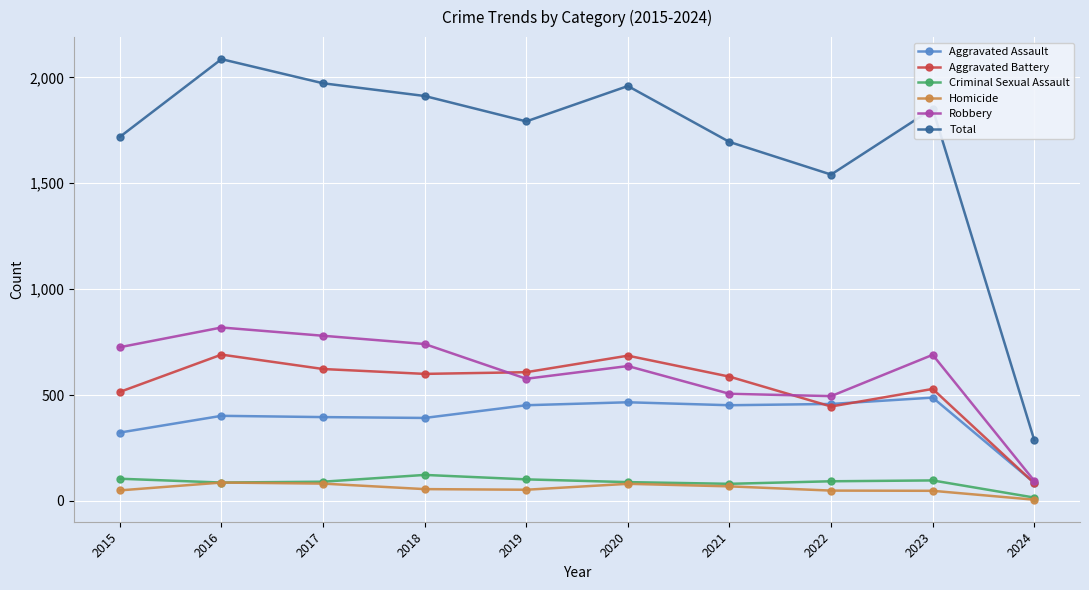

Between 2017 and 2019, which series saw the biggest shift?

Robbery